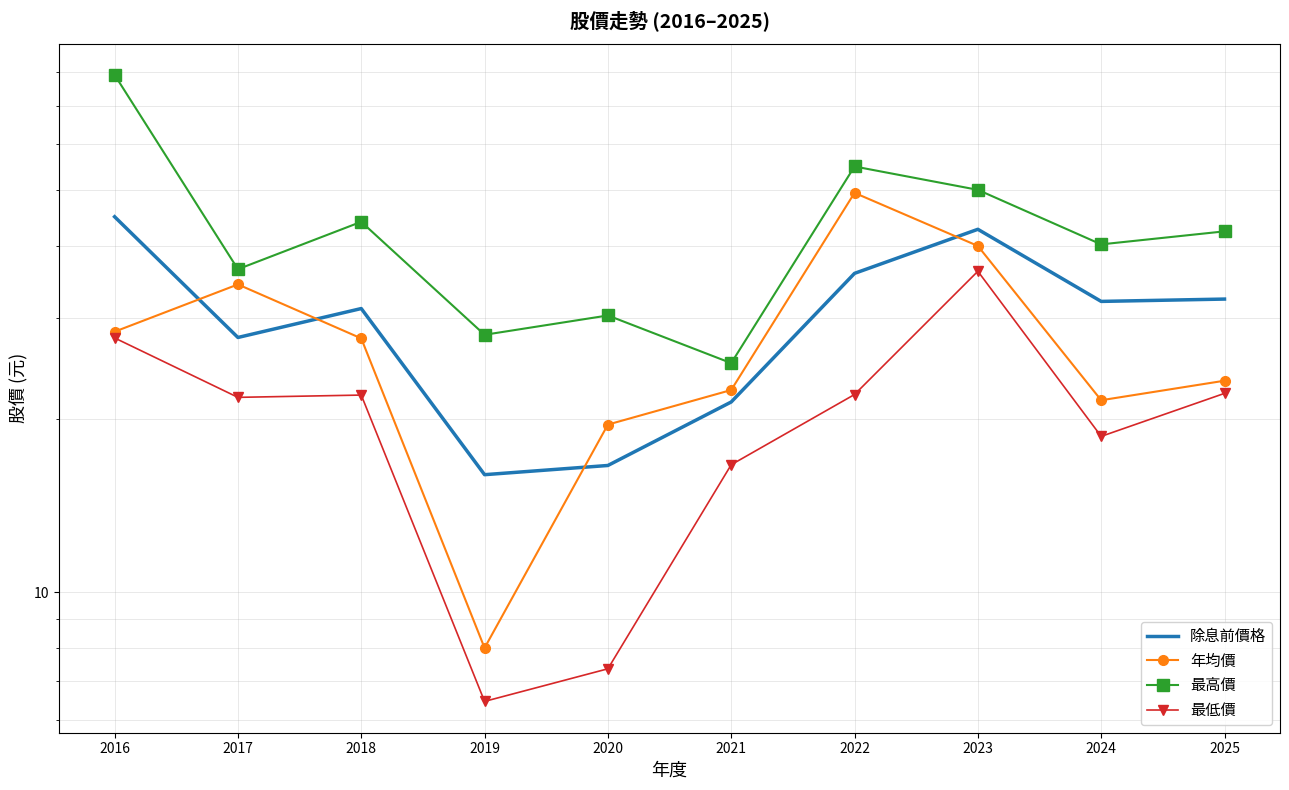

What is the sum of the 年均價 values at 2021 and 2020?

42.0